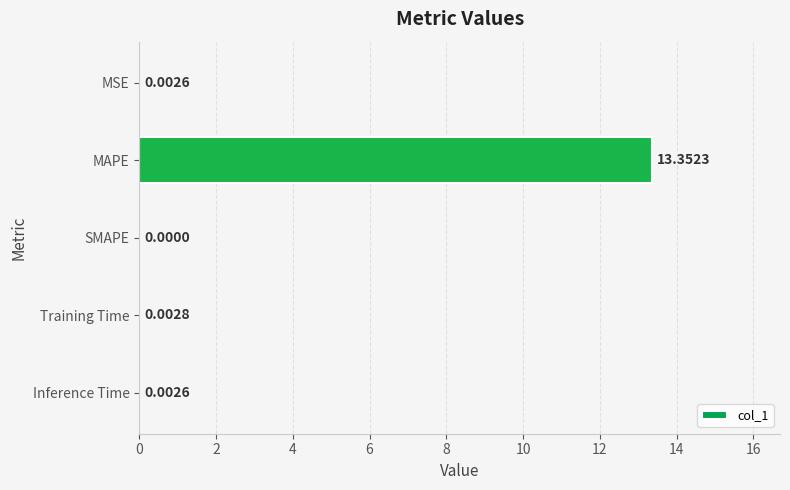

Are the bars grouped side by side (vs. stacked)?

No